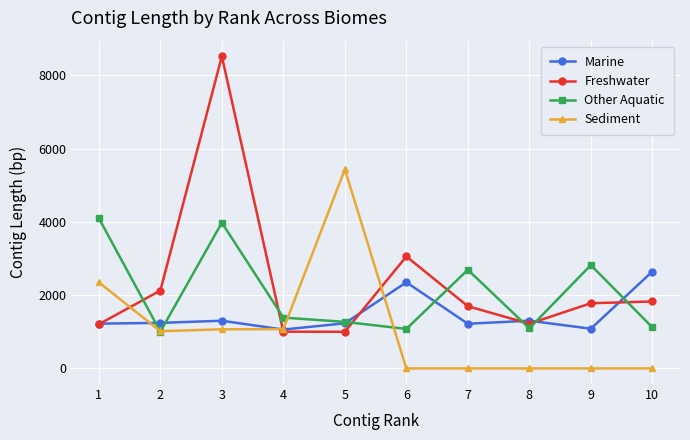

At how many categories does at least one series exceed 7532?

1